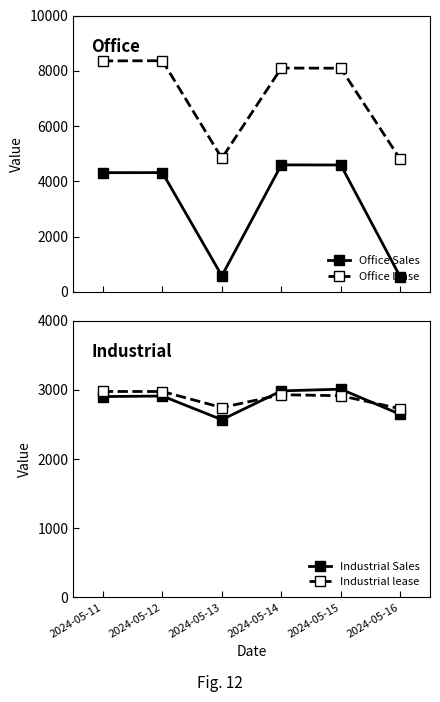

Between 2024-05-11 and 2024-05-16, which series saw the biggest shift?

Office Sales